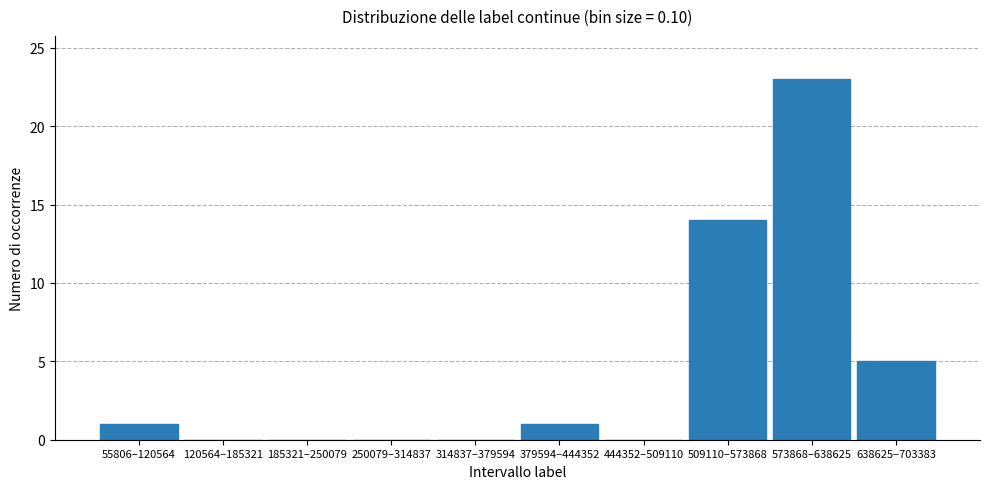

Reading left to right, transcribe all the data shown in this chart.

55806–120564=1	120564–185321=0	185321–250079=0	250079–314837=0	314837–379594=0	379594–444352=1	444352–509110=0	509110–573868=14	573868–638625=23	638625–703383=5